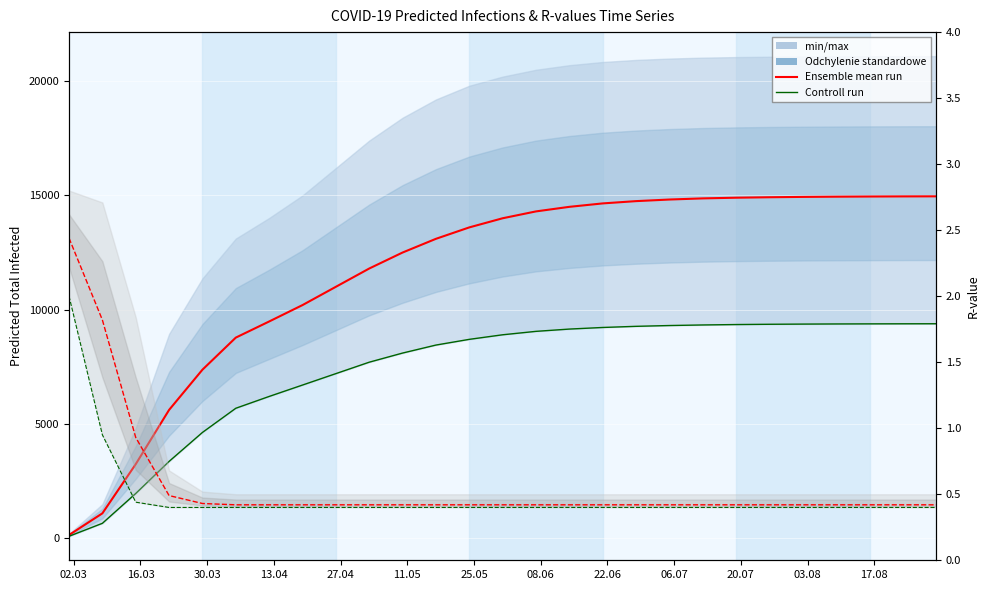

What is the value of the Ensemble mean infected point at the 26th from the left?

14957.0